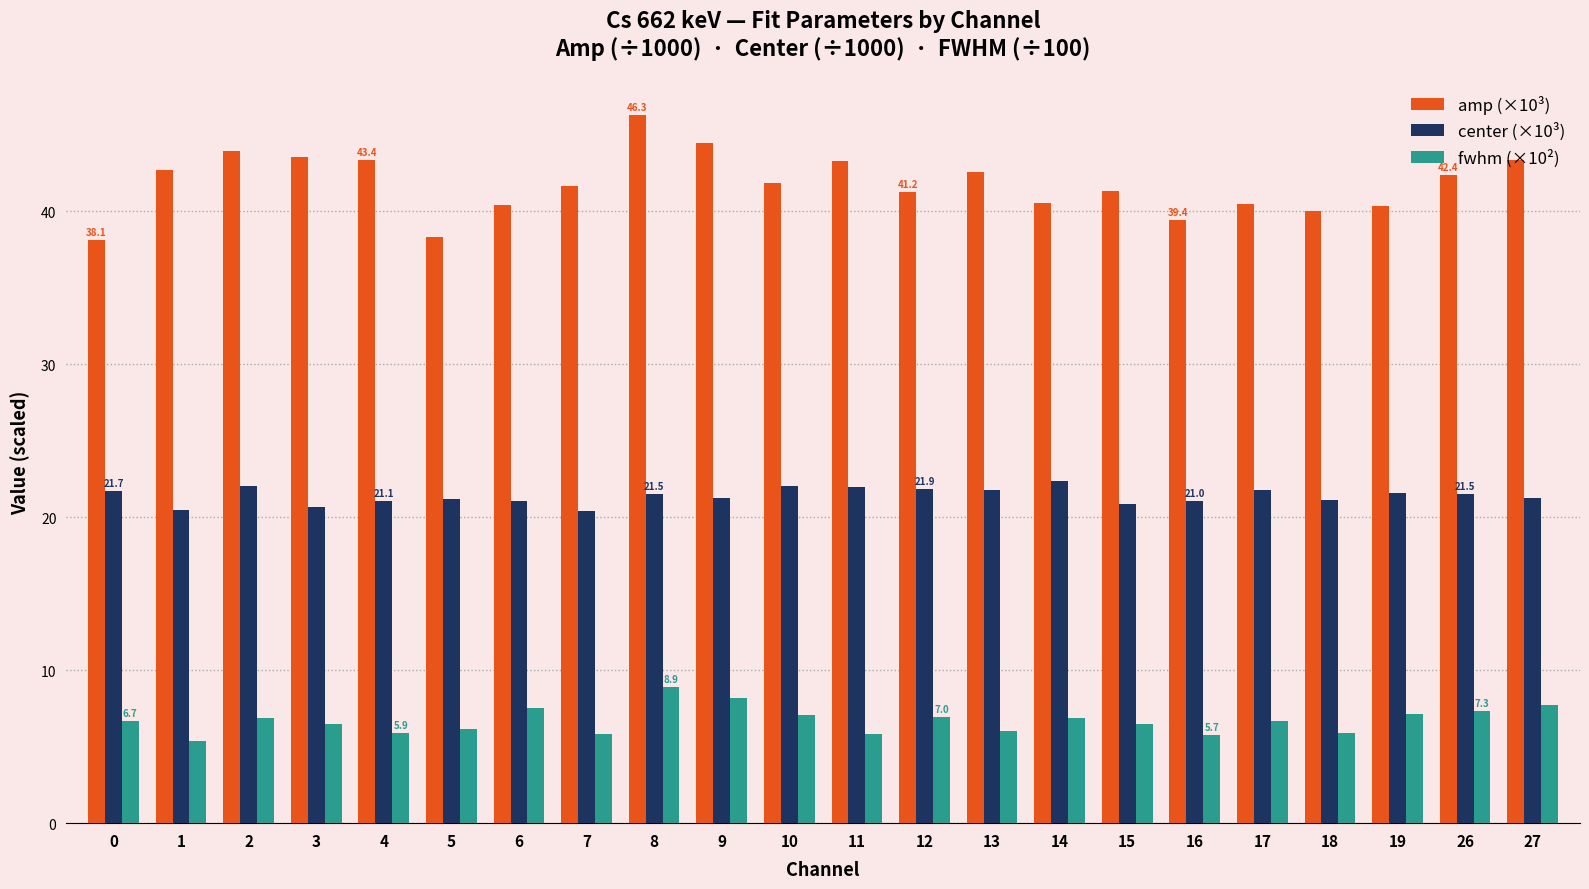

Rank the series at 27 from highest to lowest value.

amp (×10³), center (×10³), fwhm (×10²)